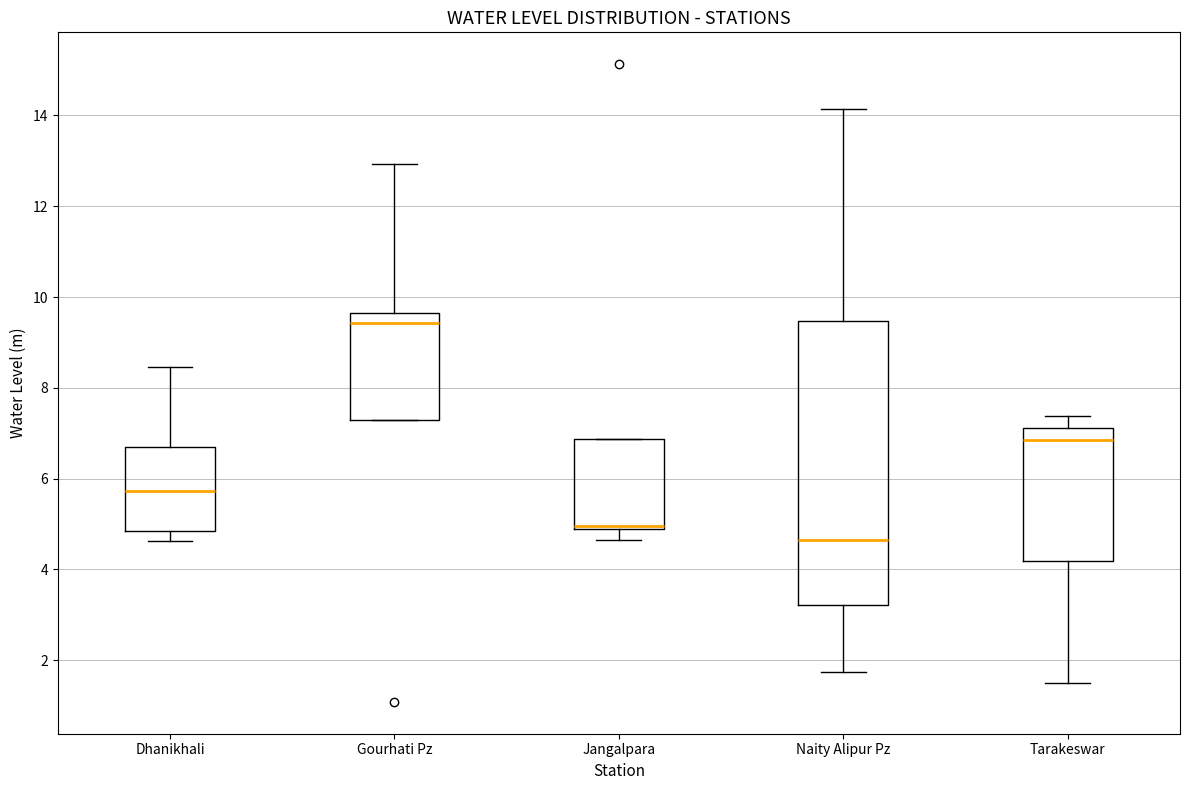

Reading left to right, read every box against the y-axis: the position of its median line, the range the box covers, and the ends of its whiskers. The values are not printed on the chart, so give them approximately, as read against the axis.

Dhanikhali: median 5.8, box 4.8 to 6.8, whiskers 4.6 to 8.4
Gourhati Pz: median 9.4, box 7.4 to 9.6, whiskers 7.4 to 13.0
Jangalpara: median 5.0 (drawn on the box's lower edge), box 4.8 to 6.8, whiskers 4.6 to 6.8
Naity Alipur Pz: median 4.6, box 3.2 to 9.4, whiskers 1.8 to 14.2
Tarakeswar: median 6.8, box 4.2 to 7.2, whiskers 1.6 to 7.4